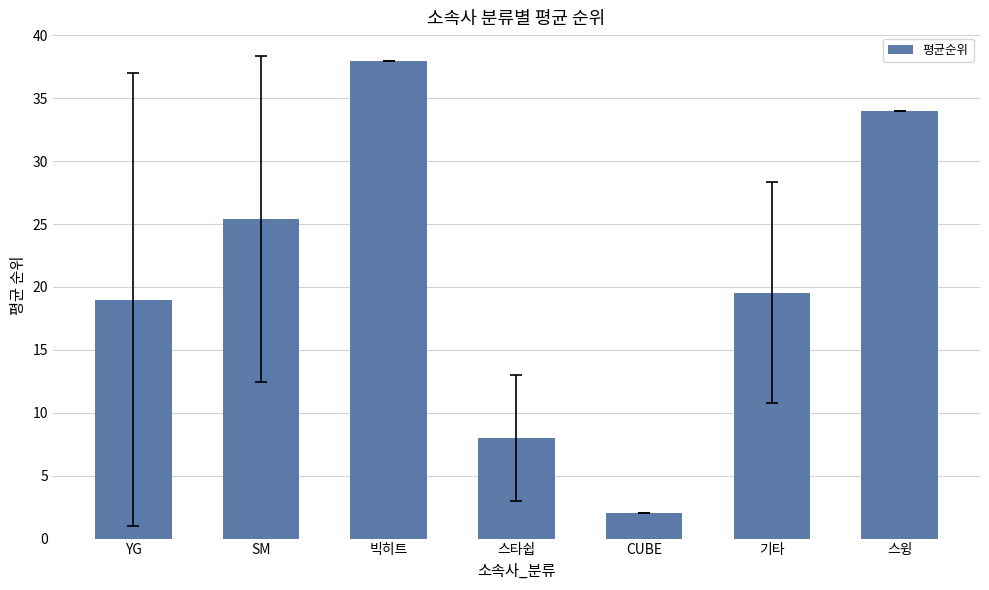

The chart shows a value of 25.4 at SM. True or false?

True